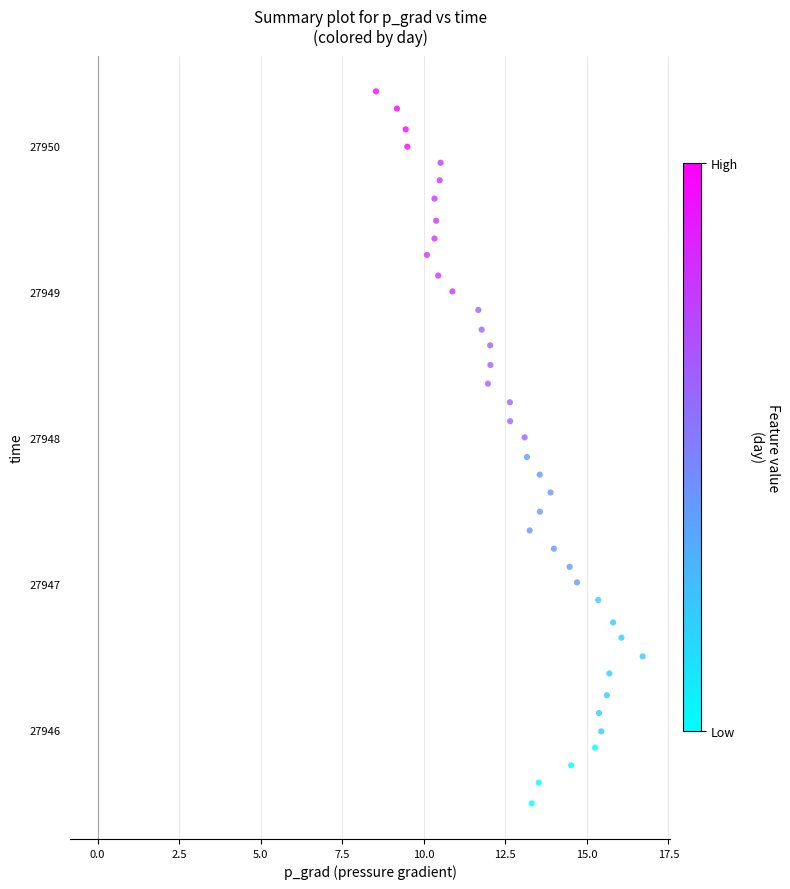

What is the range of Y values (max minus min)?

4.9